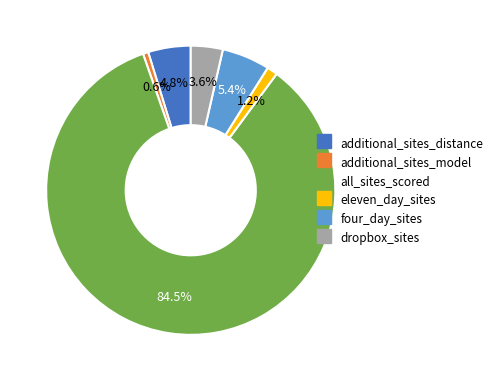

What is the total percentage of additional_sites_model and four_day_sites?

6.0%